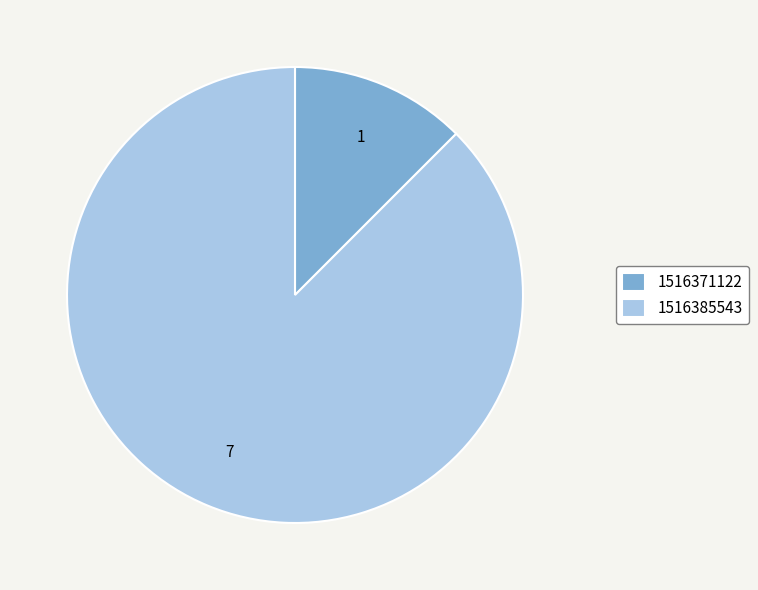

Which has a higher value, 1516371122 or 1516385543?

1516385543